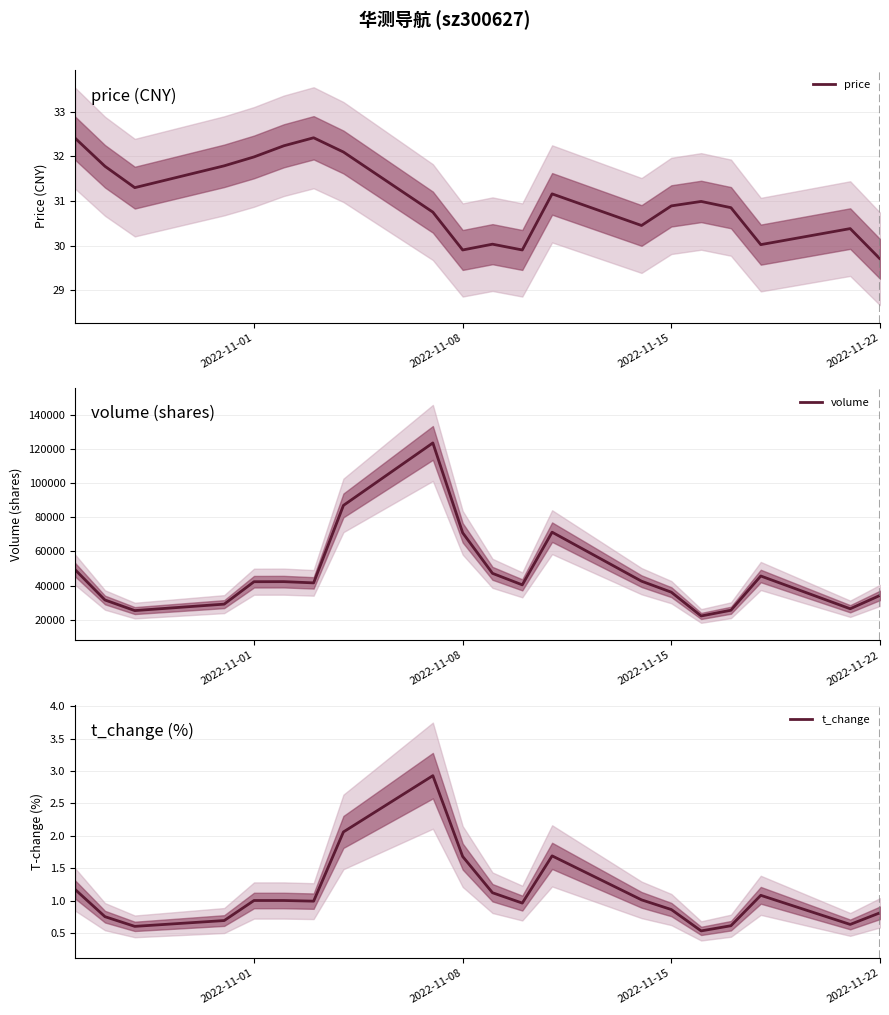

What is the maximum value for price?

32.4